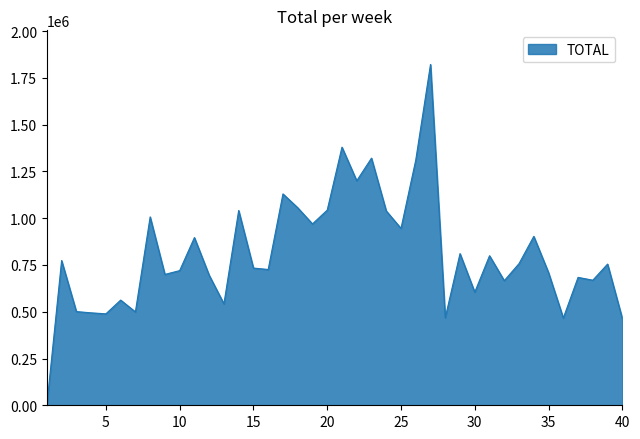

True or false: there are more than 0 points higher than both neighbors.

True